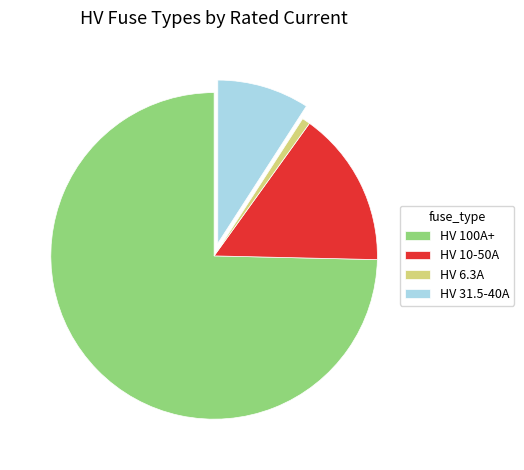

Which slice is the largest?

HV 100A+